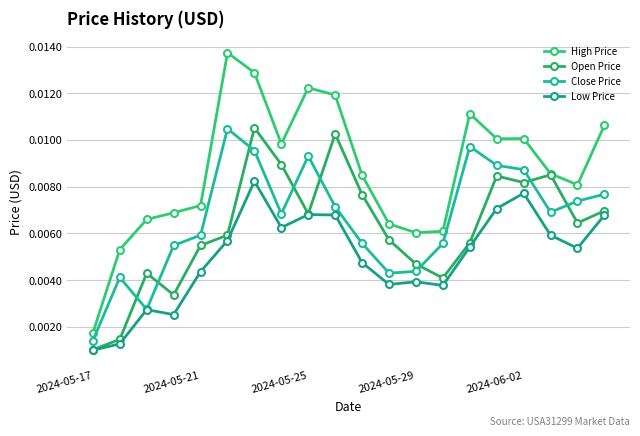

Rank the series by their maximum value, from lowest to highest.

Low Price, Close Price, Open Price, High Price